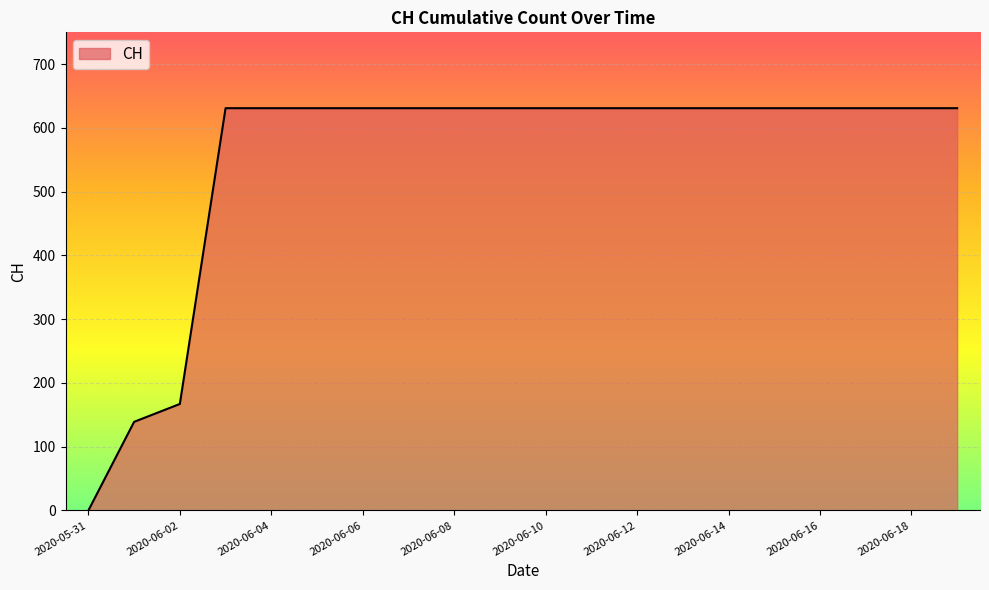

What is the maximum value shown in the chart?

631